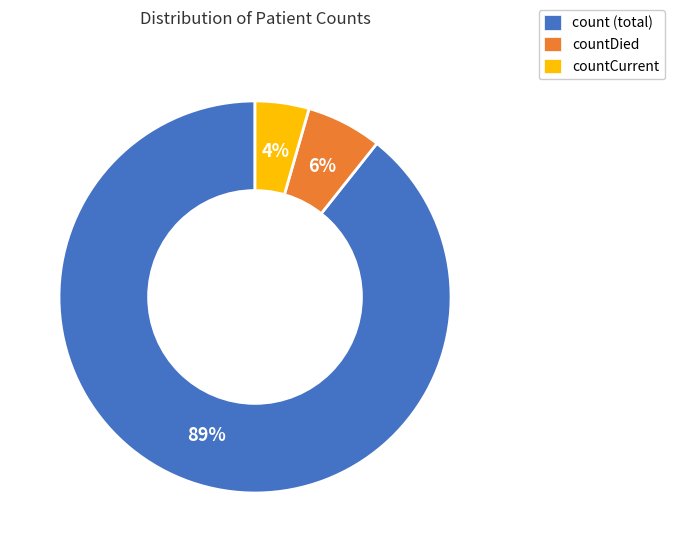

Between countCurrent and count (total), which is larger?

count (total)